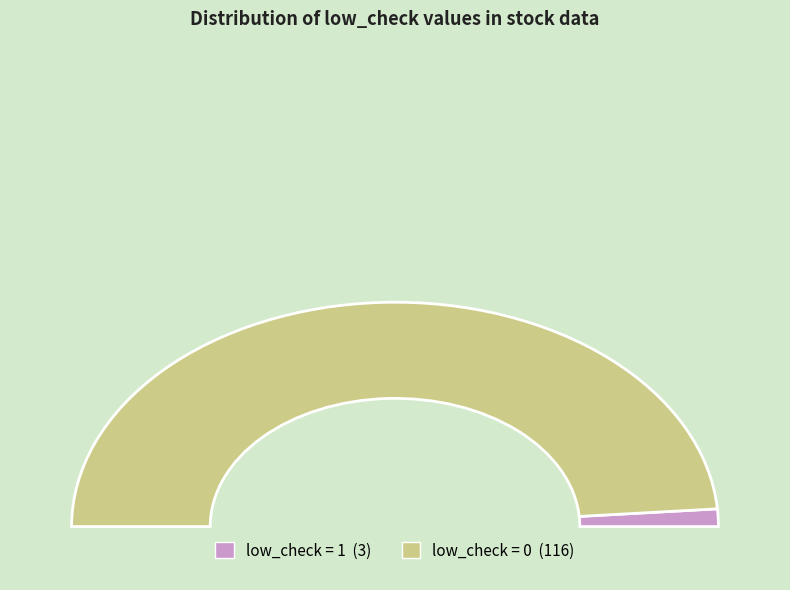

Is there a majority slice in this chart?

Yes